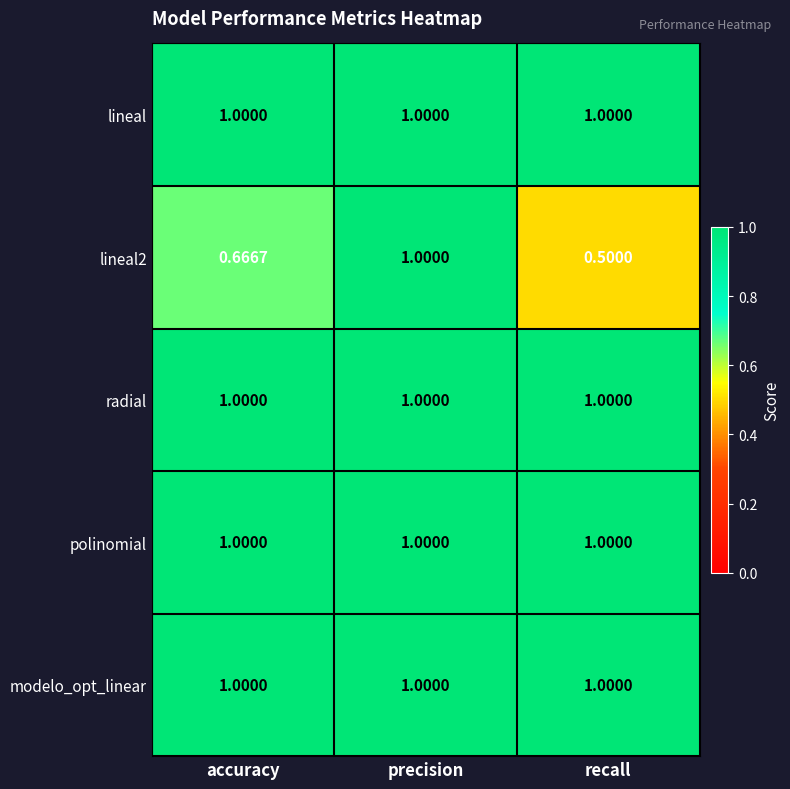

At which category is the sum across all series the highest?

precision